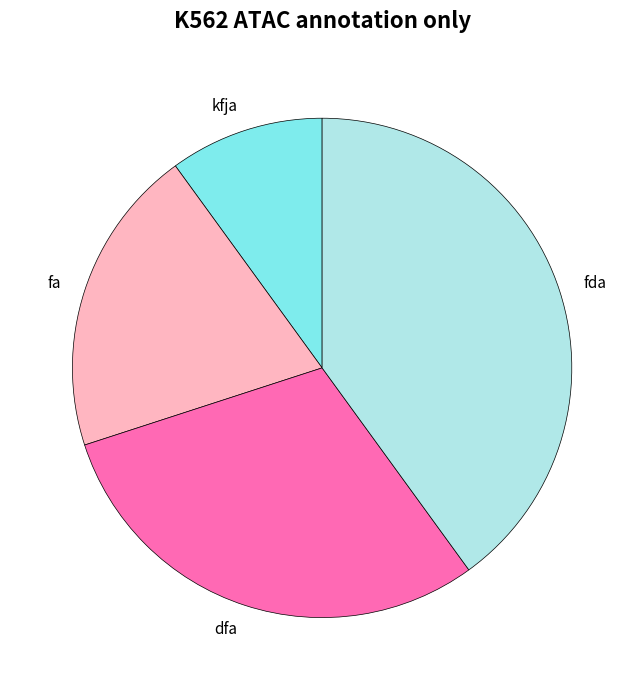

Count the number of slices in the pie.

4